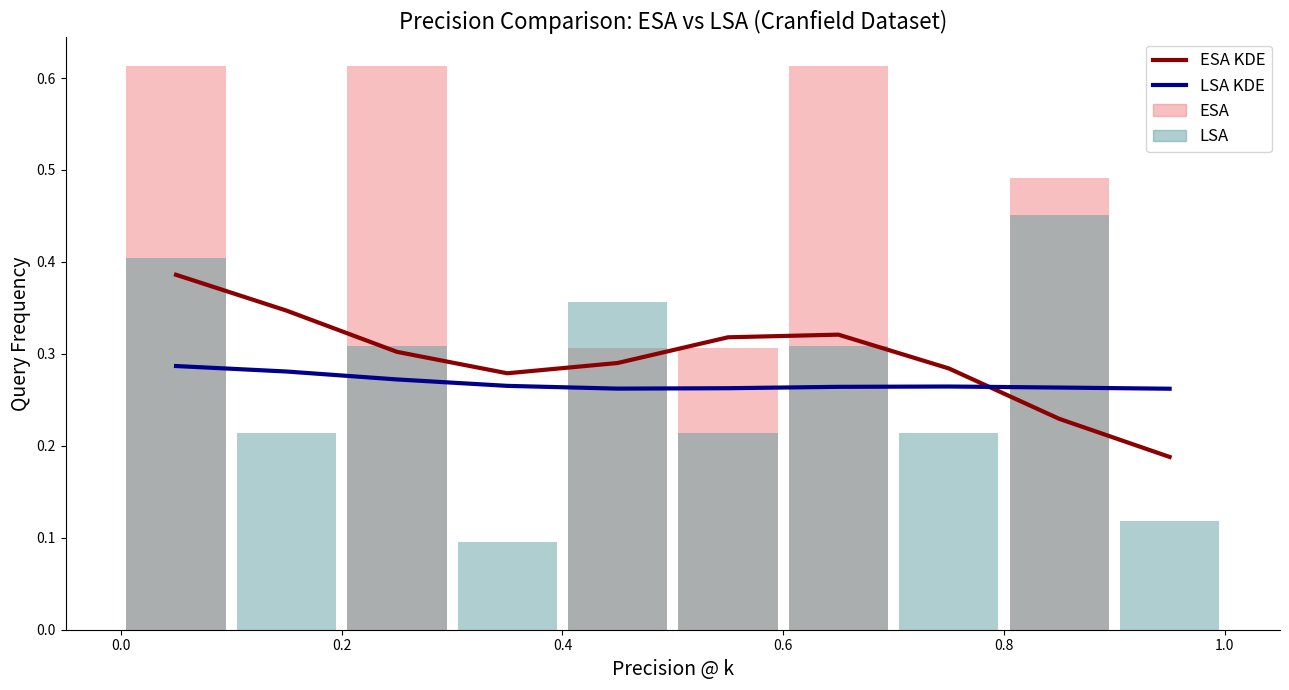

The LSA KDE series shows 0.3 at 0.8. True or false?

True